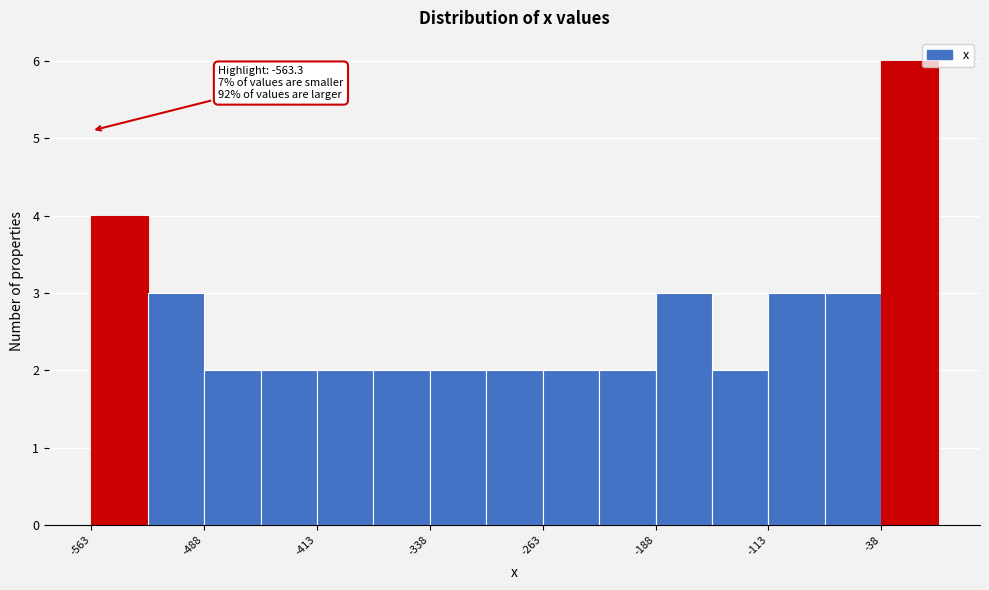

Read against the x-axis, roughly where is the centre of the tallest bar?

-20